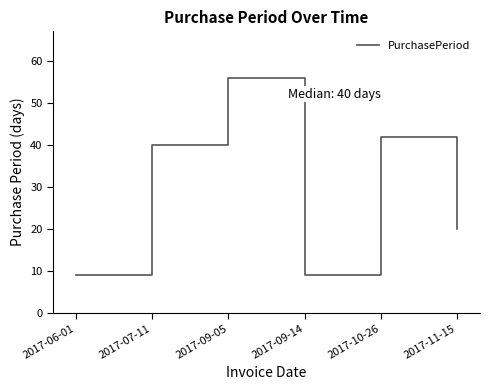

What is the maximum value shown in the chart?

56